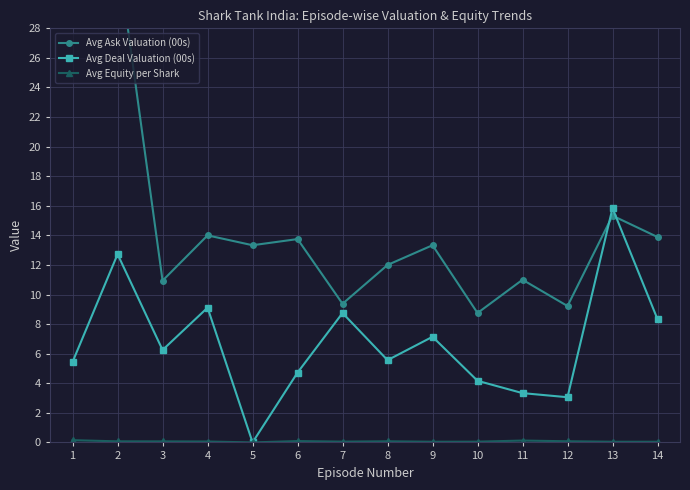

Rank the series at 8 from lowest to highest value.

Avg Equity per Shark, Avg Deal Valuation (00s), Avg Ask Valuation (00s)